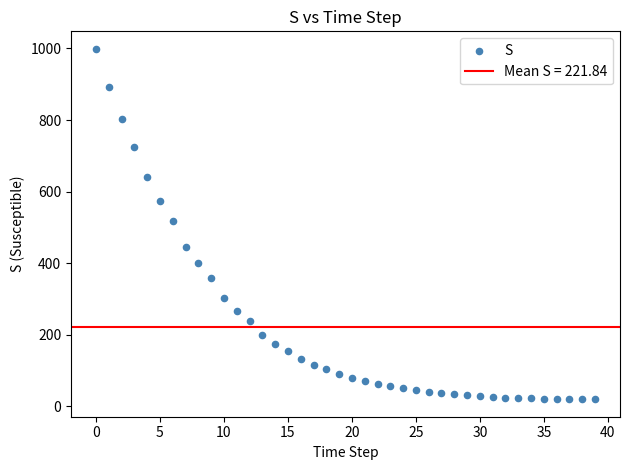

How many points are shown in the scatter plot?

40